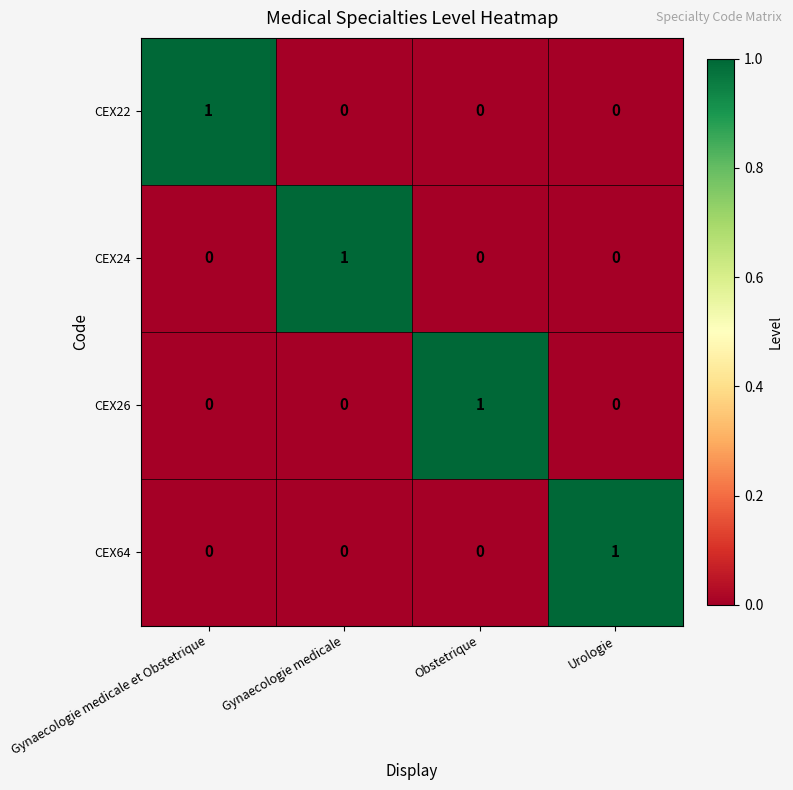

At how many categories does at least one series exceed 0?

4